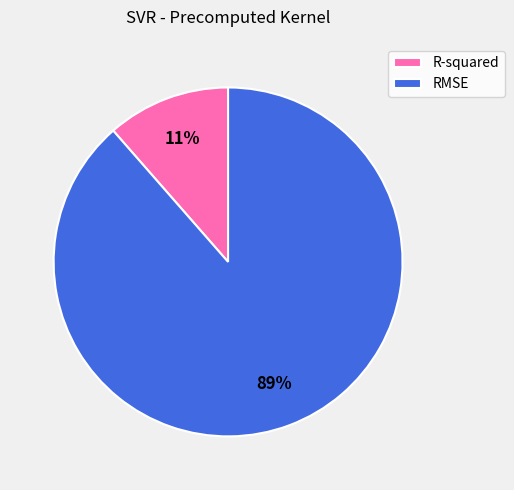

Does RMSE represent more than half of the total?

Yes